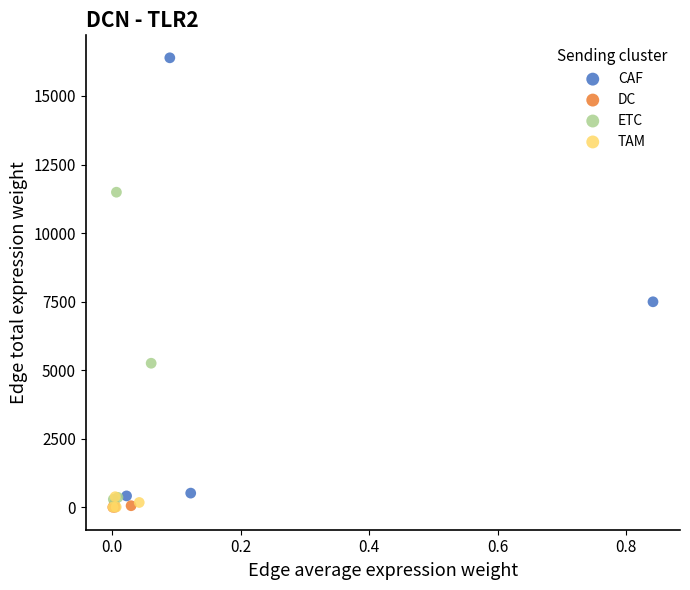

Which series reaches the maximum Y coordinate?

CAF